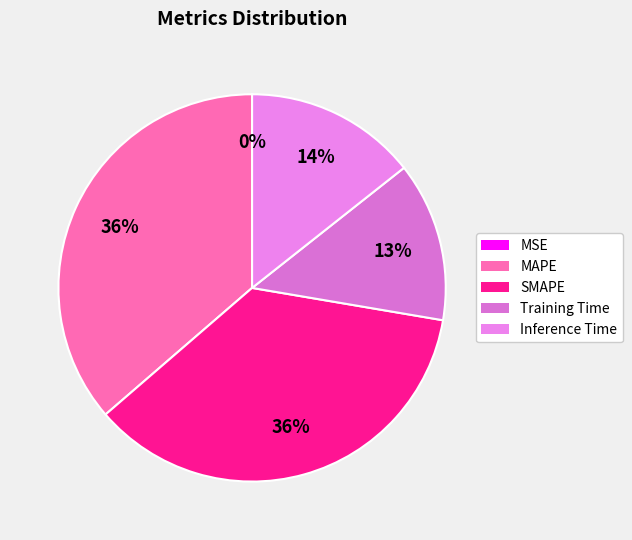

What is the largest slice in the pie chart?

MAPE